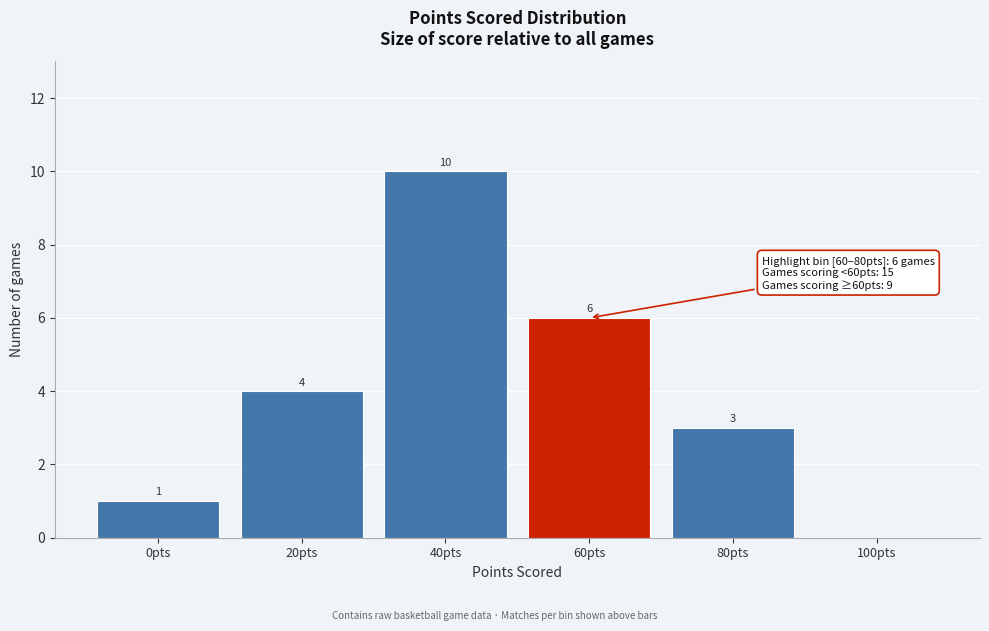

Reading left to right, extract all data points from this chart.

0pts=1	20pts=4	40pts=10	60pts=6	80pts=3	100pts=0